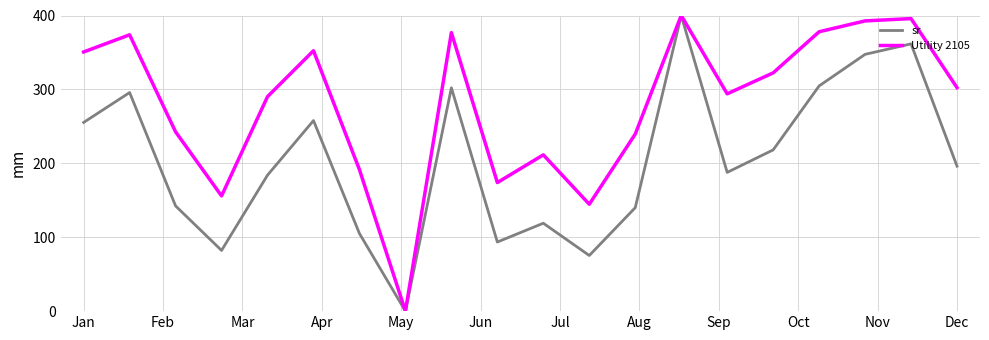

What is the greatest value displayed?

400.0